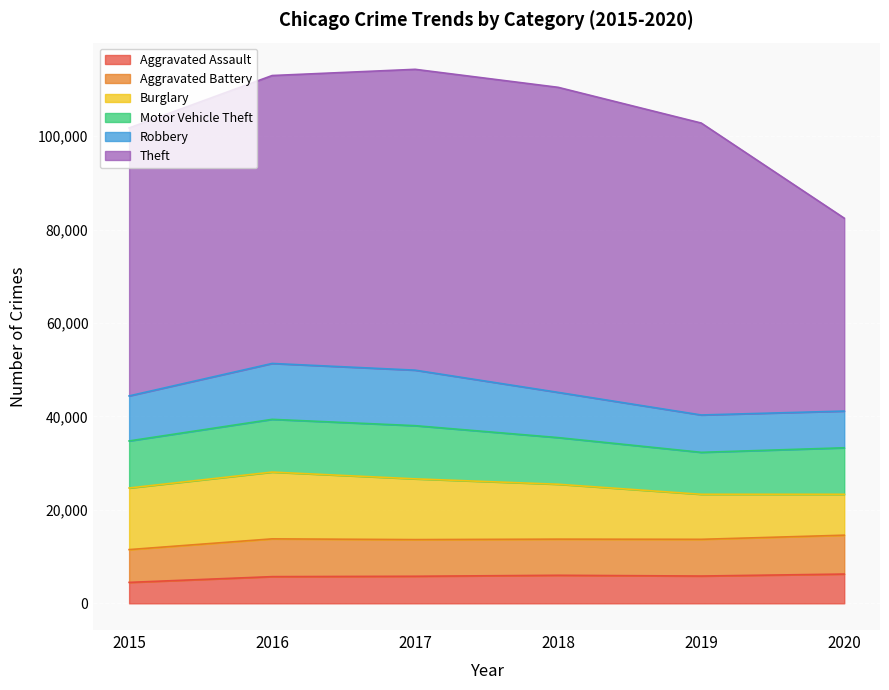

Which series has the largest total across all categories?

Theft